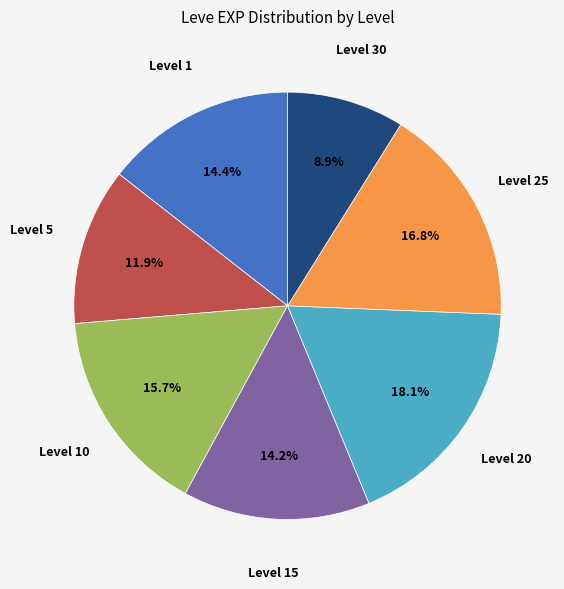

Count the number of slices in the pie.

7